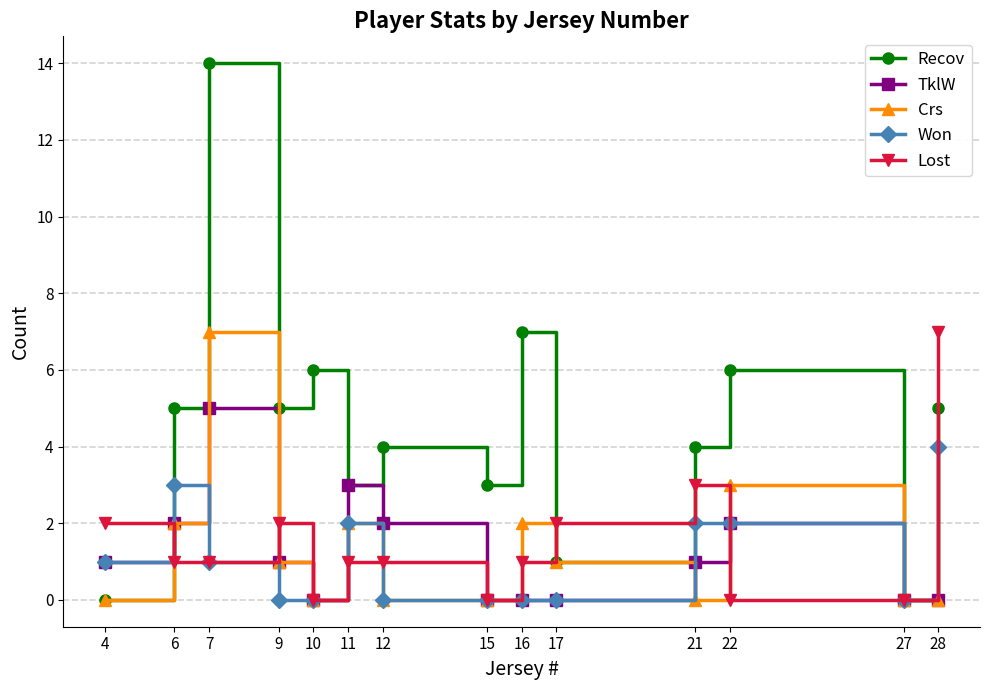

Read the TklW value at 21.

1